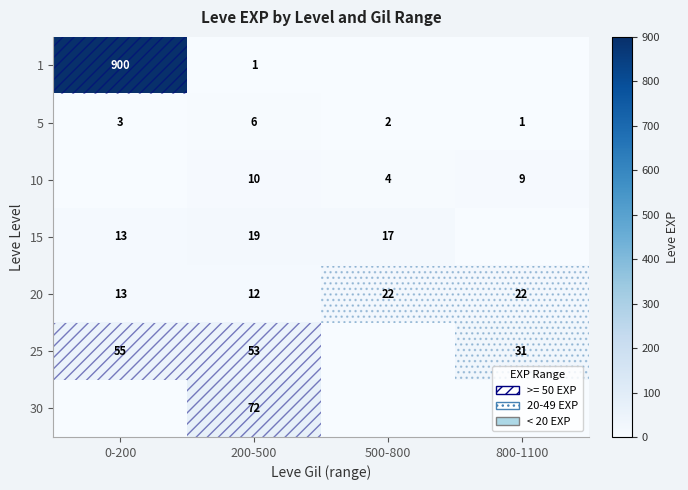

Is the value of 10 at 500-800 greater than the value of 15 at 200-500?

No